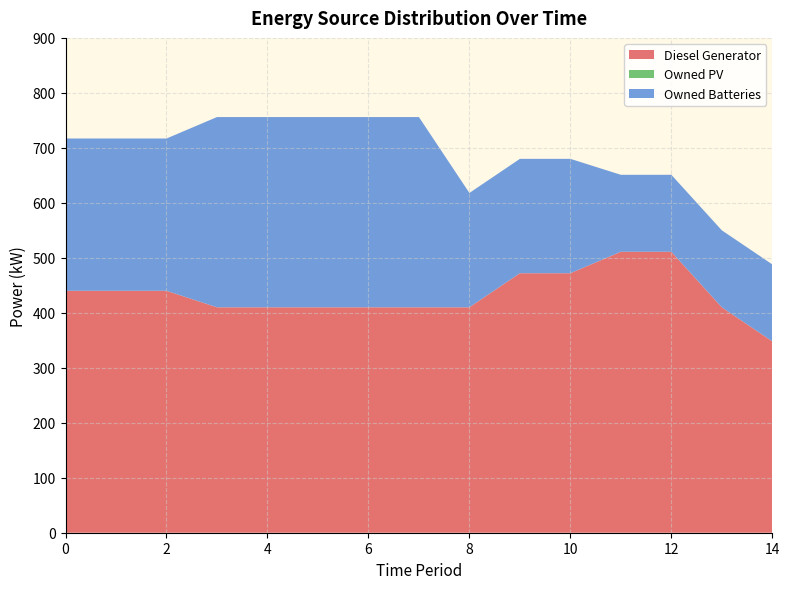

Reading left to right, transcribe all the data shown in this chart.

Diesel Generator: 440.0	440.0	440.0	410.0	410.0	410.0	410.0	410.0	410.0	472.0	472.0	511.0	511.0	410.0	348.0
Owned PV: 0.0	0.0	0.0	0.0	0.0	0.0	0.0	0.0	0.0	0.0	0.0	0.0	0.0	0.0	0.0
Owned Batteries: 277.0	277.0	277.0	346.0	346.0	346.0	346.0	346.0	208.0	208.0	208.0	140.0	140.0	140.0	140.0